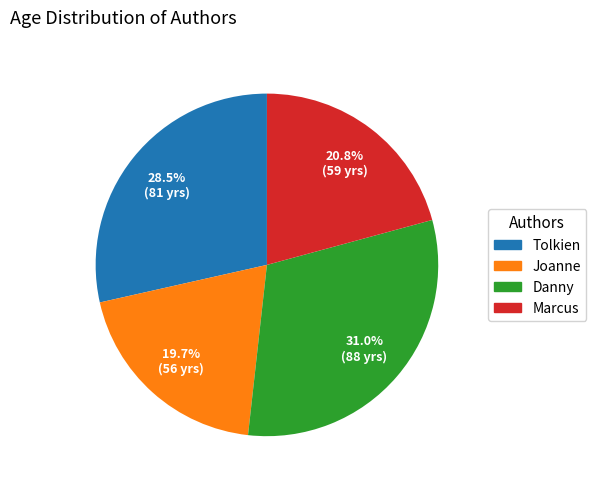

True or false: Danny accounts for 31% of the total.

True